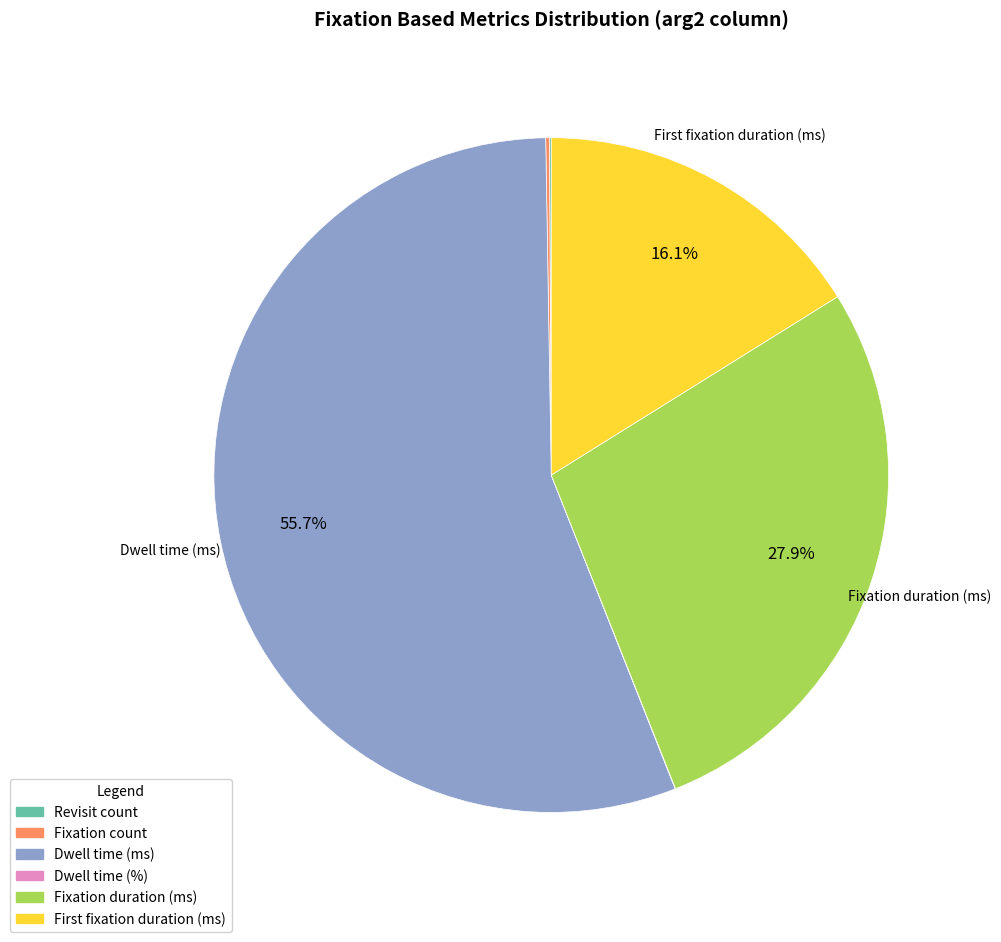

To the nearest percent, what is the combined percentage of Fixation duration (ms) and Dwell time (ms)?

84%